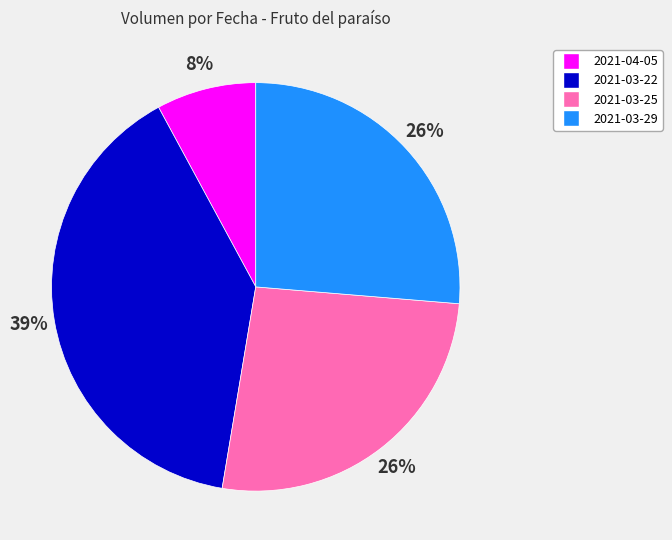

How many slices are in this pie chart?

4